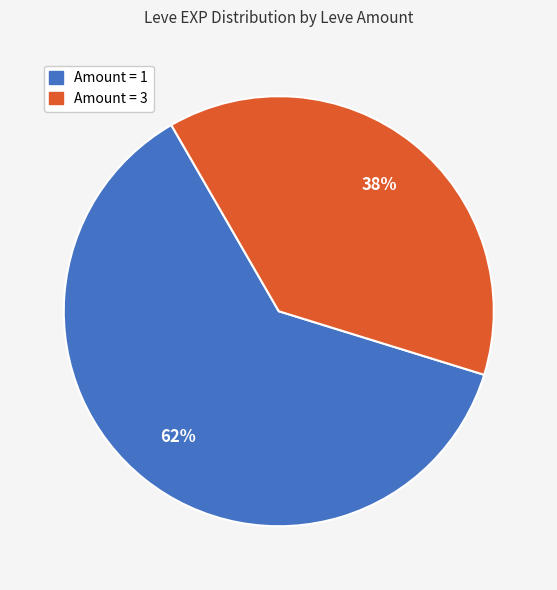

How many segments does this pie chart have?

2